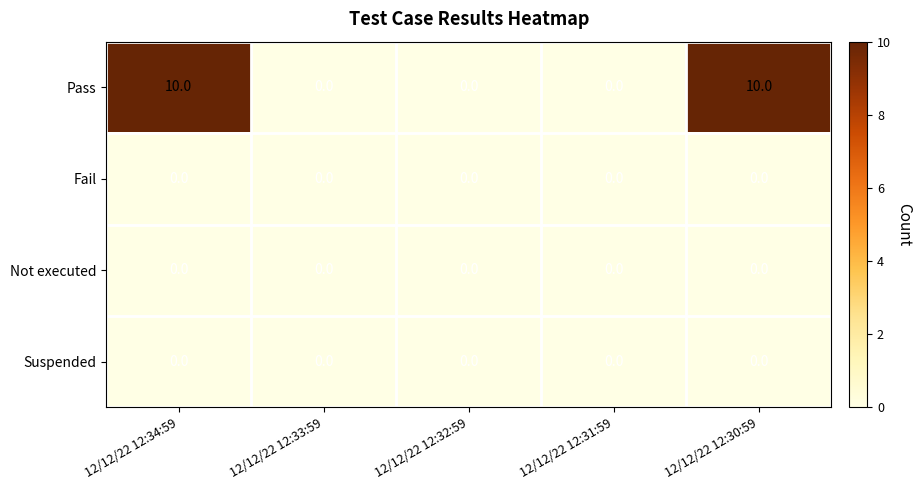

Which series changed the most between 12/12/22 12:34:59 and 12/12/22 12:32:59?

Pass